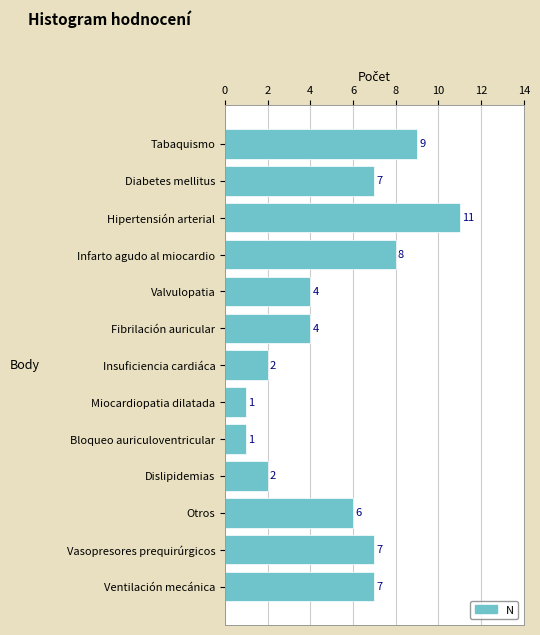

What is the label of the 4th bar from the top?

Infarto agudo al miocardio